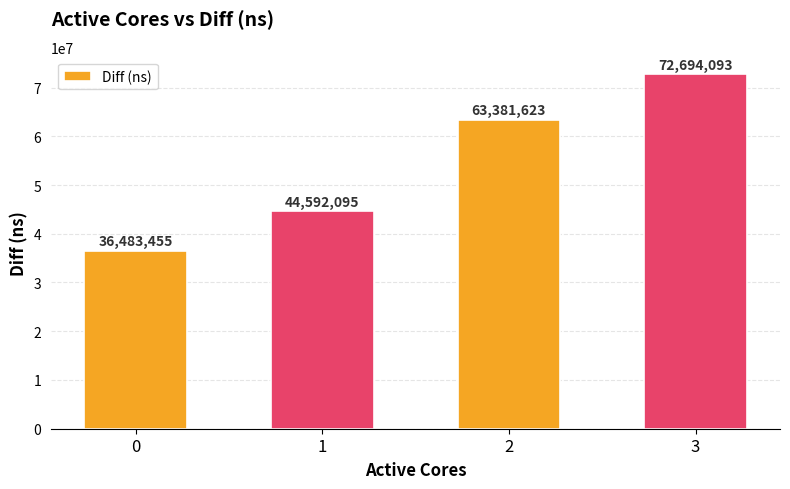

Rank the categories by value from lowest to highest.

0, 1, 2, 3